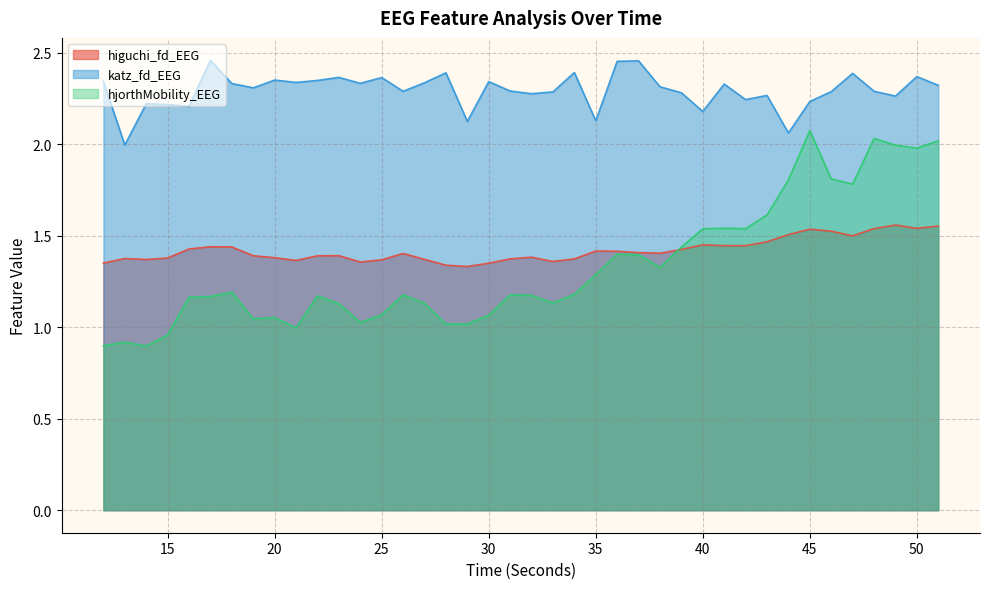

What is the value of the hjorthMobility_EEG point at the 24th from the left?

1.3